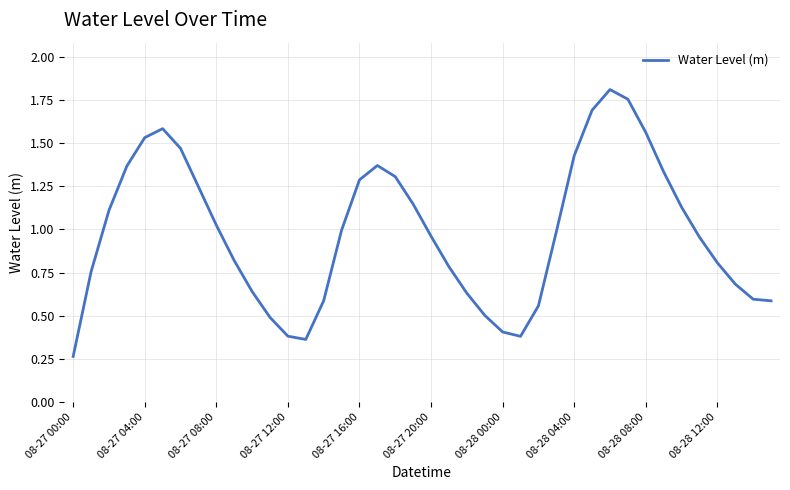

How many lines are shown in the chart?

1